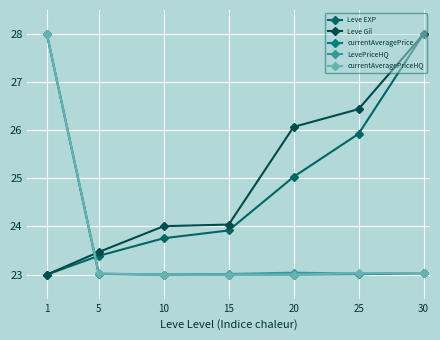

Reading left to right, transcribe all the data shown in this chart.

Leve EXP: 1=23.0	5=23.4	10=23.8	15=23.9	20=25.0	25=25.9	30=28.0
Leve Gil: 1=23.0	5=23.5	10=24.0	15=24.0	20=26.1	25=26.4	30=28.0
currentAveragePrice: 1=28.0	5=23.0	10=23.0	15=23.0	20=23.0	25=23.0	30=23.0
LevePriceHQ: 1=28.0	5=23.0	10=23.0	15=23.0	20=23.0	25=23.0	30=23.0
currentAveragePriceHQ: 1=28.0	5=23.0	10=23.0	15=23.0	20=23.0	25=23.0	30=23.0